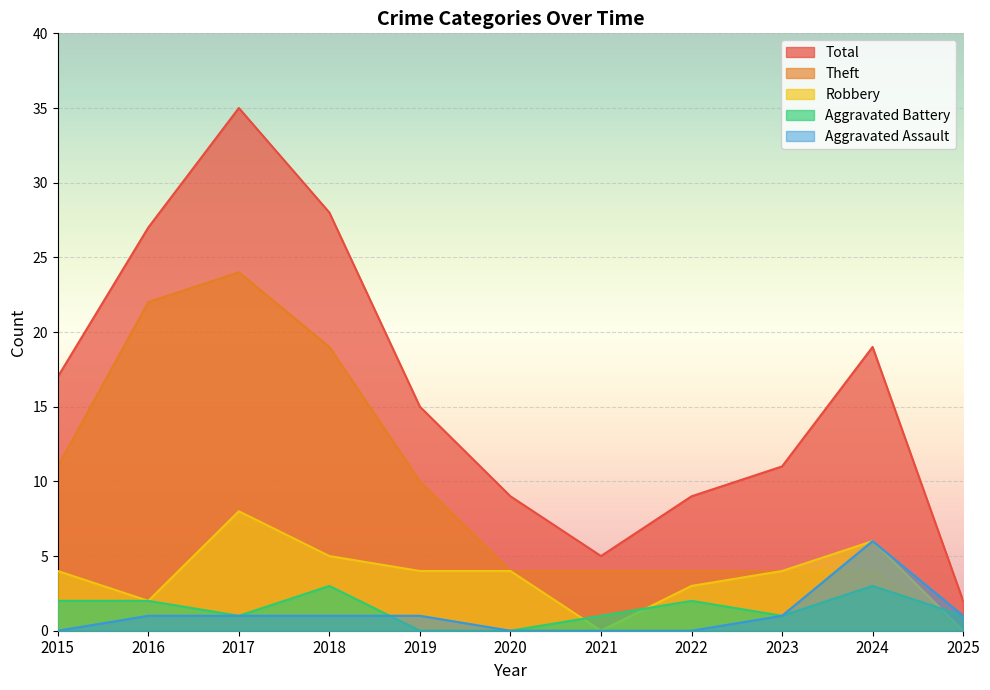

Reading left to right, list all the values displayed in this chart.

Robbery: 2015=4	2016=2	2017=8	2018=5	2019=4	2020=4	2021=0	2022=3	2023=4	2024=6	2025=0
Theft: 2015=11	2016=22	2017=24	2018=19	2019=10	2020=4	2021=4	2022=4	2023=4	2024=4	2025=0
Aggravated Battery: 2015=2	2016=2	2017=1	2018=3	2019=0	2020=0	2021=1	2022=2	2023=1	2024=3	2025=1
Aggravated Assault: 2015=0	2016=1	2017=1	2018=1	2019=1	2020=0	2021=0	2022=0	2023=1	2024=6	2025=1
Total: 2015=17	2016=27	2017=35	2018=28	2019=15	2020=9	2021=5	2022=9	2023=11	2024=19	2025=2